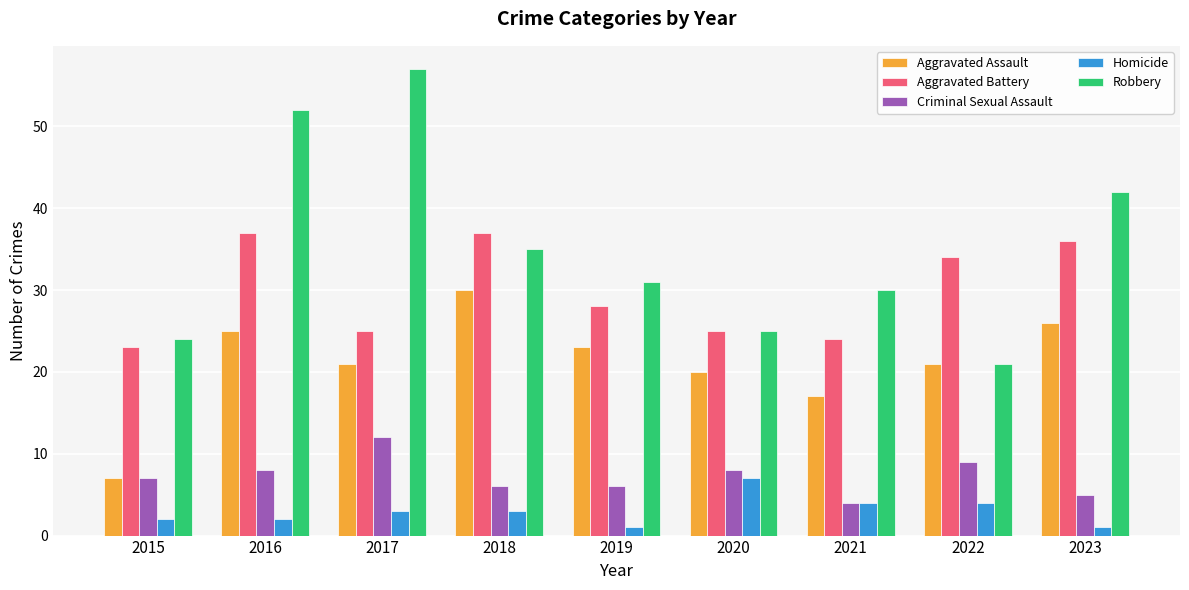

What is the highest value of the Aggravated Battery series?

37